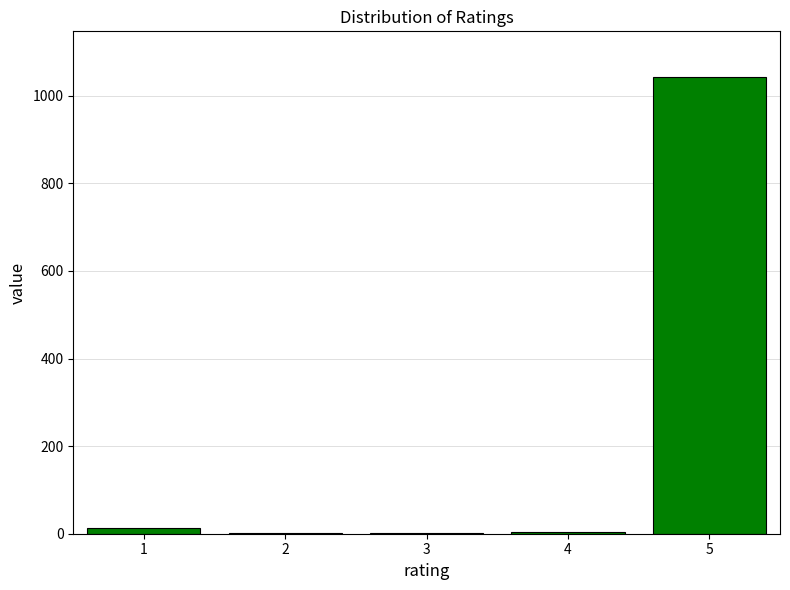

What is the greatest value displayed?

1043